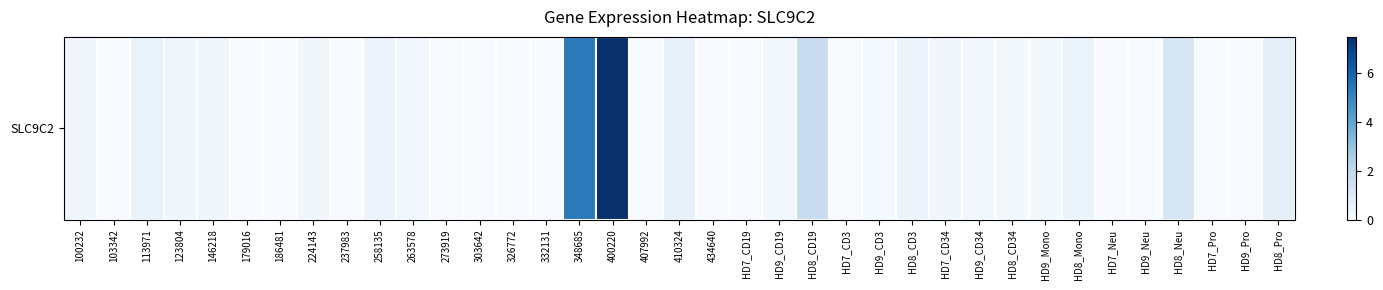

Reading left to right, list all the values displayed in this chart.

100232=0.2	103342=0.0	113971=0.5	123804=0.3	146218=0.3	179016=0.0	186481=0.0	224143=0.3	237983=0.0	258135=0.4	263578=0.2	273919=0.0	303642=0.0	326772=0.0	332131=0.0	348685=5.3	400220=7.5	407992=0.0	410324=0.6	434640=0.0	HD7_CD19=0.0	HD9_CD19=0.1	HD8_CD19=1.7	HD7_CD3=0.0	HD9_CD3=0.1	HD8_CD3=0.4	HD7_CD34=0.3	HD9_CD34=0.2	HD8_CD34=0.1	HD9_Mono=0.1	HD8_Mono=0.4	HD7_Neu=0.0	HD9_Neu=0.0	HD8_Neu=1.2	HD7_Pro=0.0	HD9_Pro=0.0	HD8_Pro=0.7